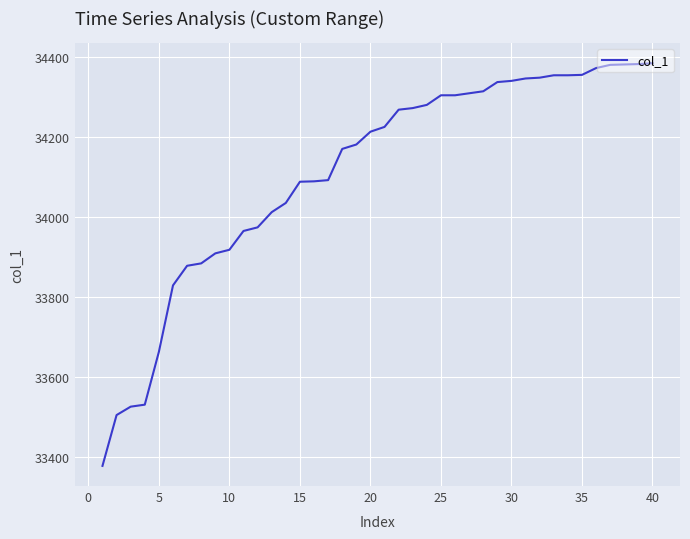

What is the difference between the maximum and minimum values?

1006